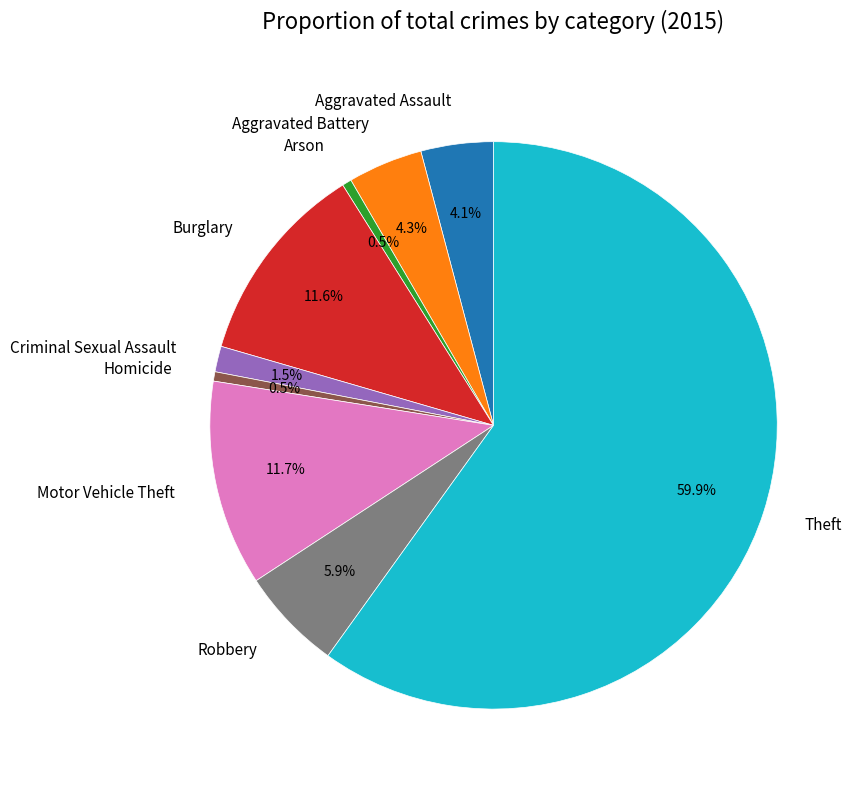

Which has a higher value, Burglary or Arson?

Burglary